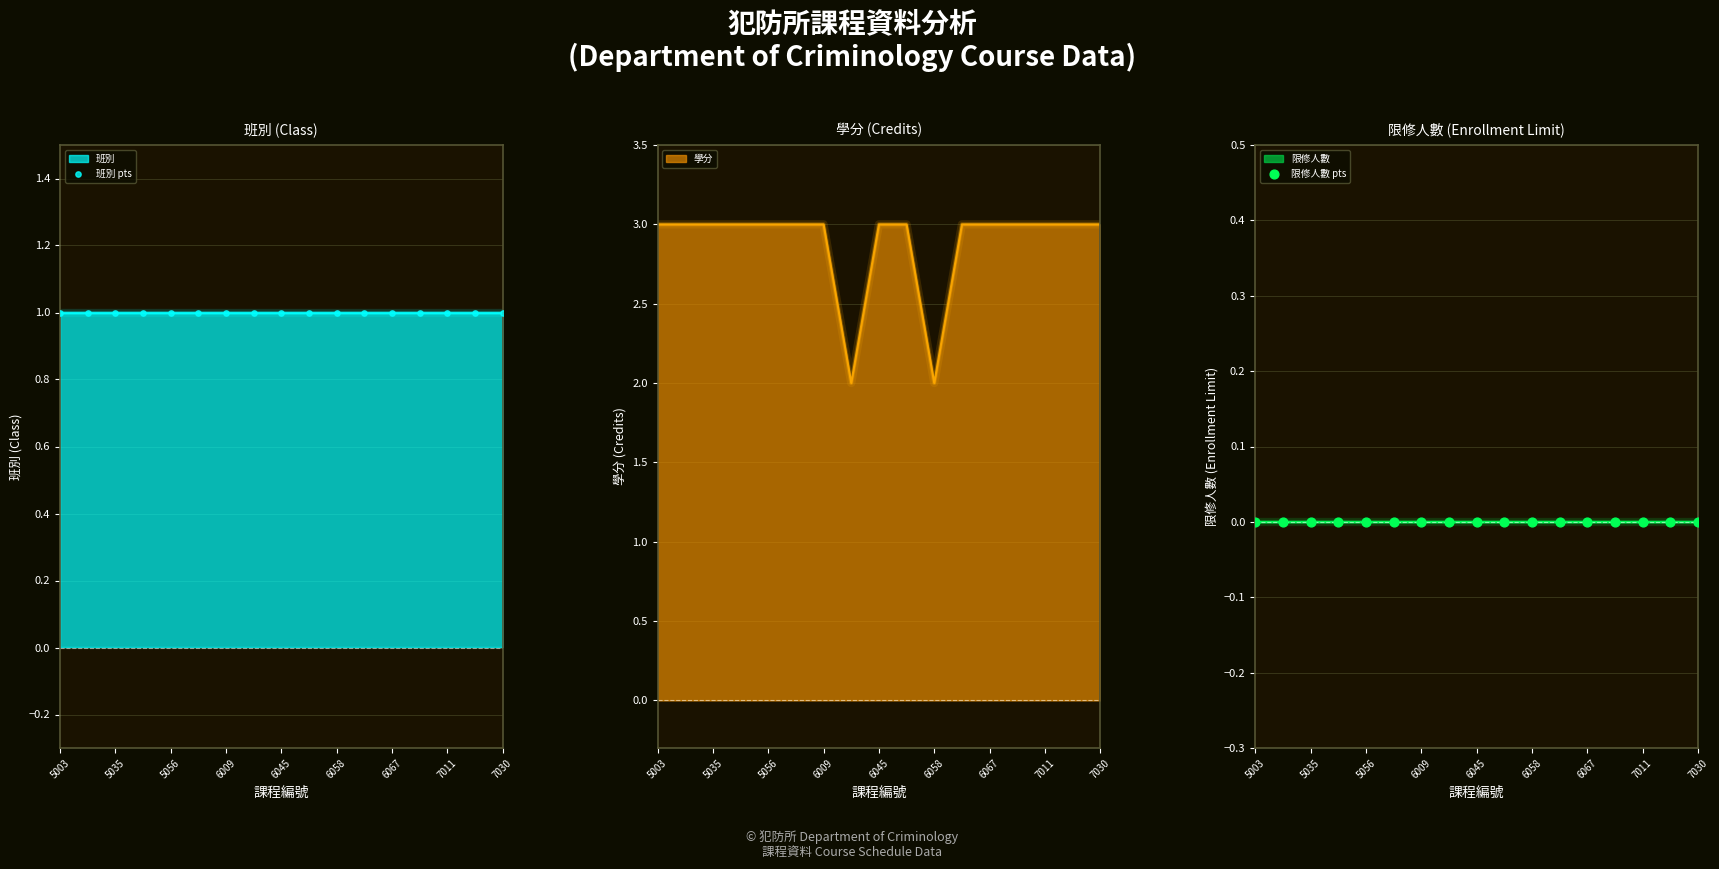

True or false: 學分 has a value of 3 at 5056.

True